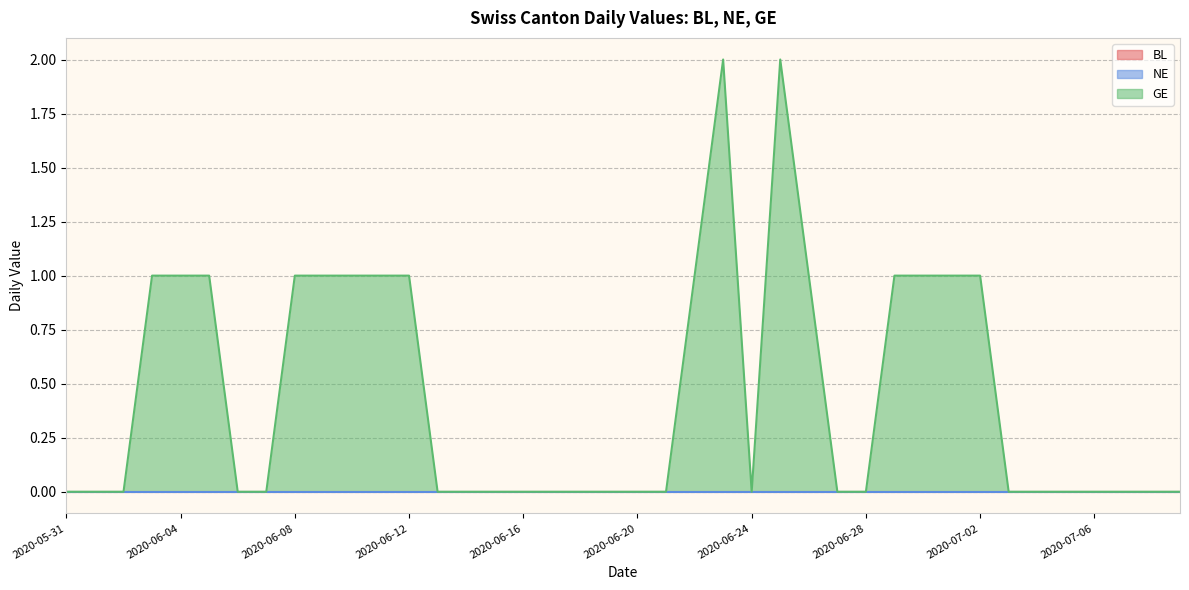

How many series are shown in this chart?

3